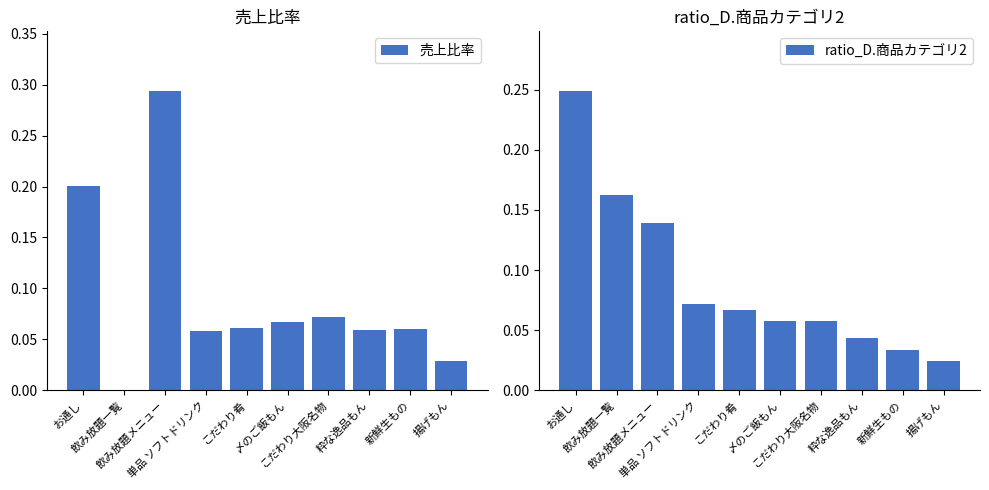

Which series has the largest range (max minus min)?

売上比率